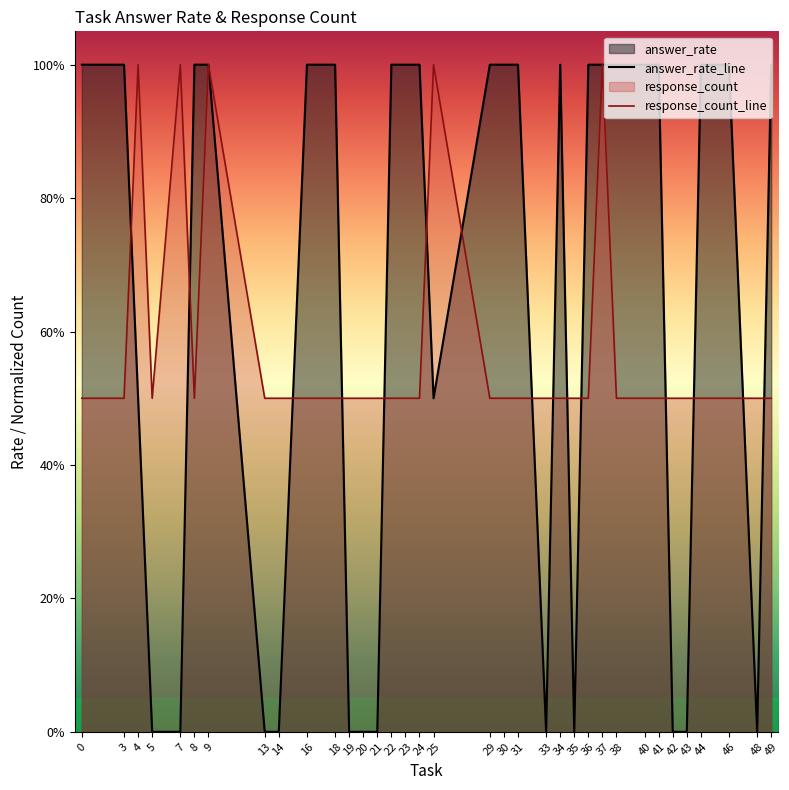

What is the sum of all response_count_line values?

20.0